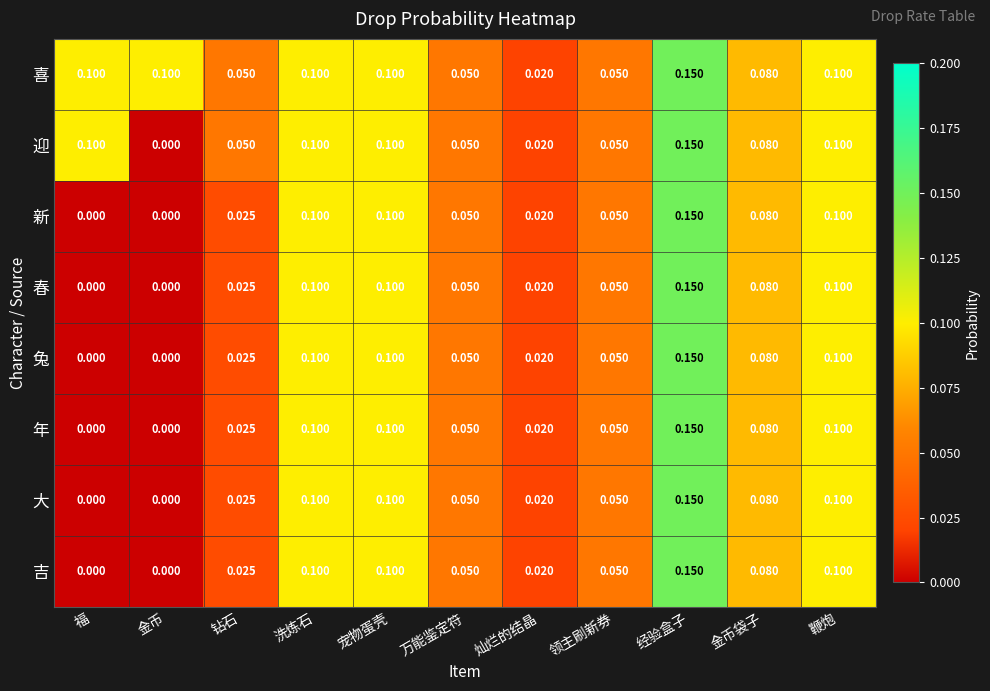

At which category is the sum across all series the highest?

经验盒子